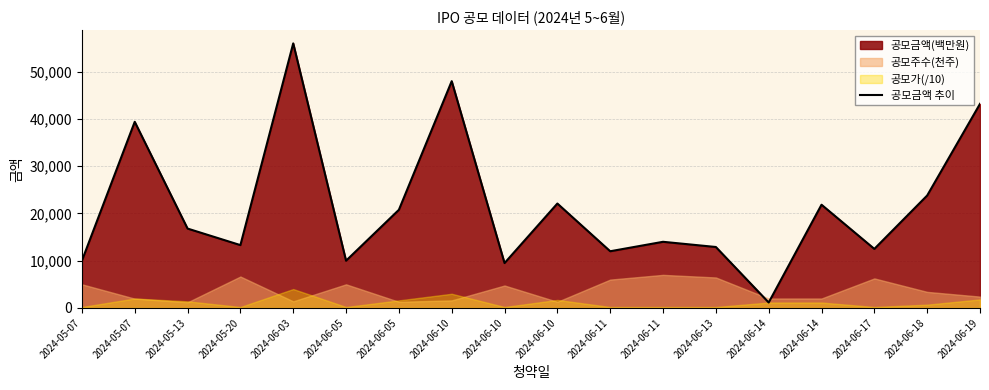

What is the change in value from 2024-06-11 to 2024-06-18?

+9800